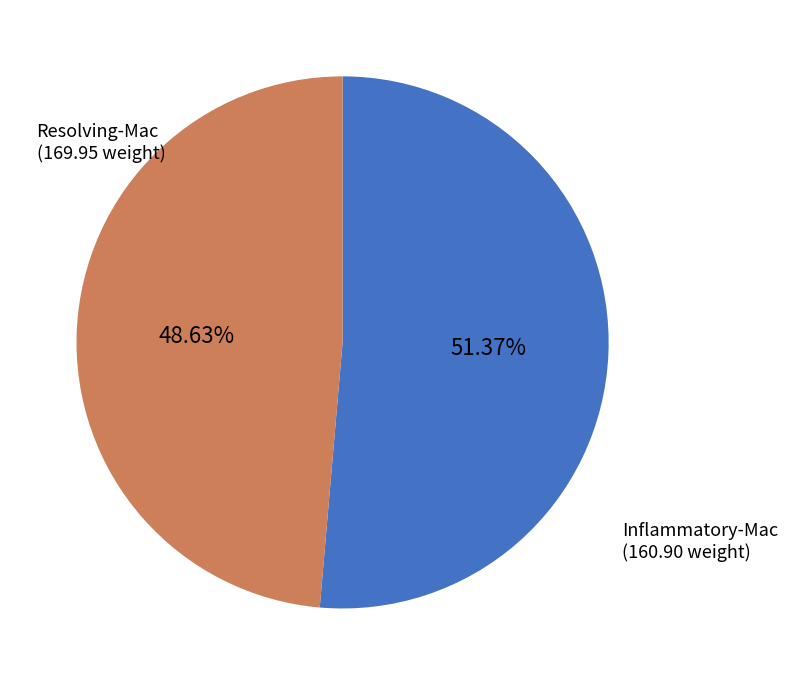

How many segments does this pie chart have?

2